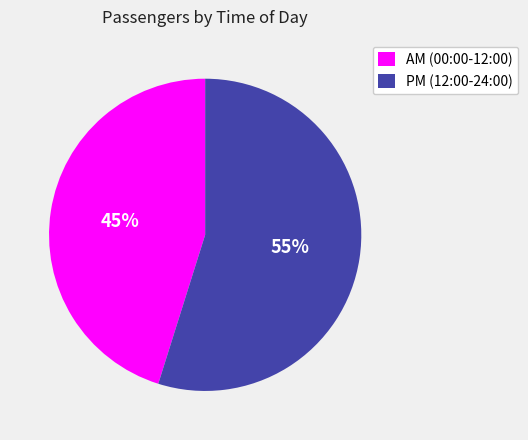

How many slices are in this pie chart?

2